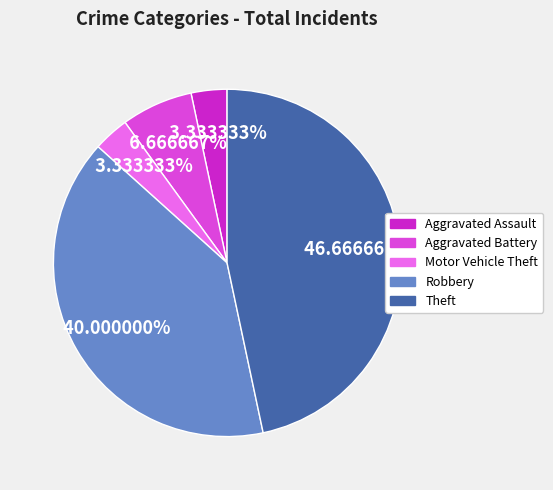

Which has a higher value, Robbery or Aggravated Assault?

Robbery